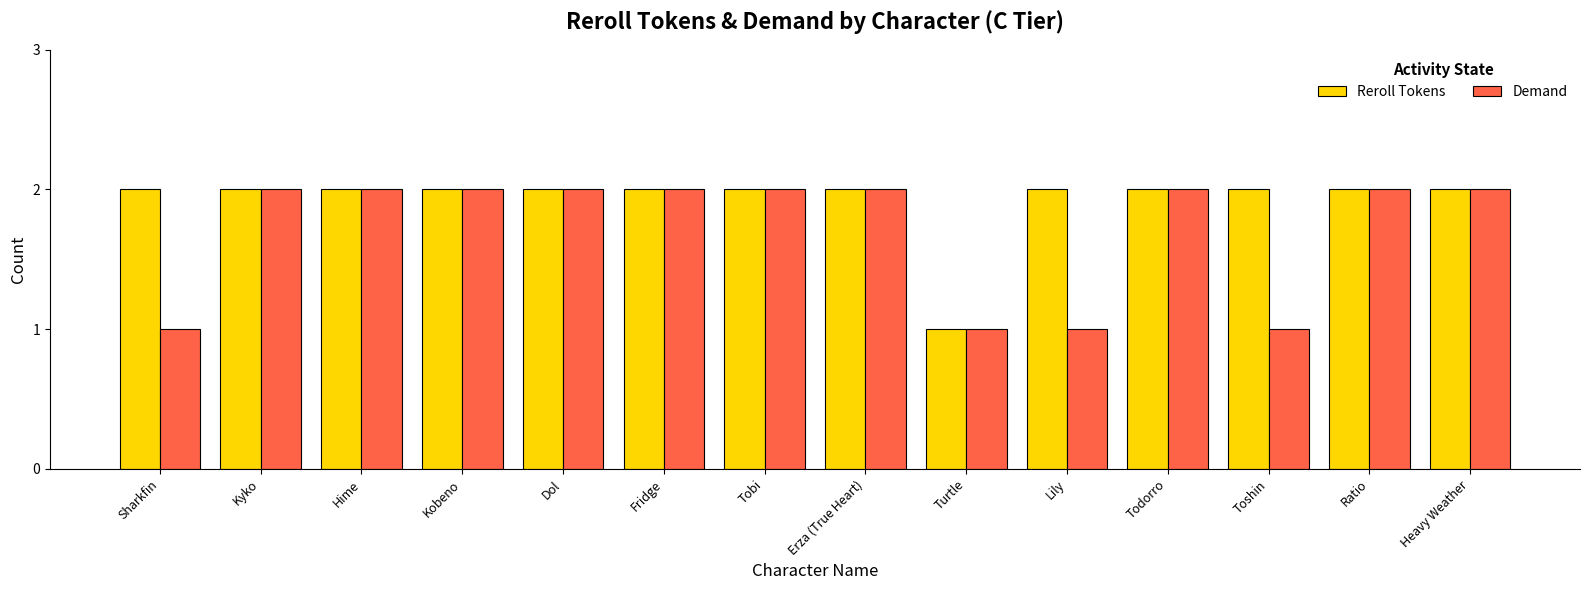

Is it true that Reroll Tokens equals 2 at Sharkfin?

True